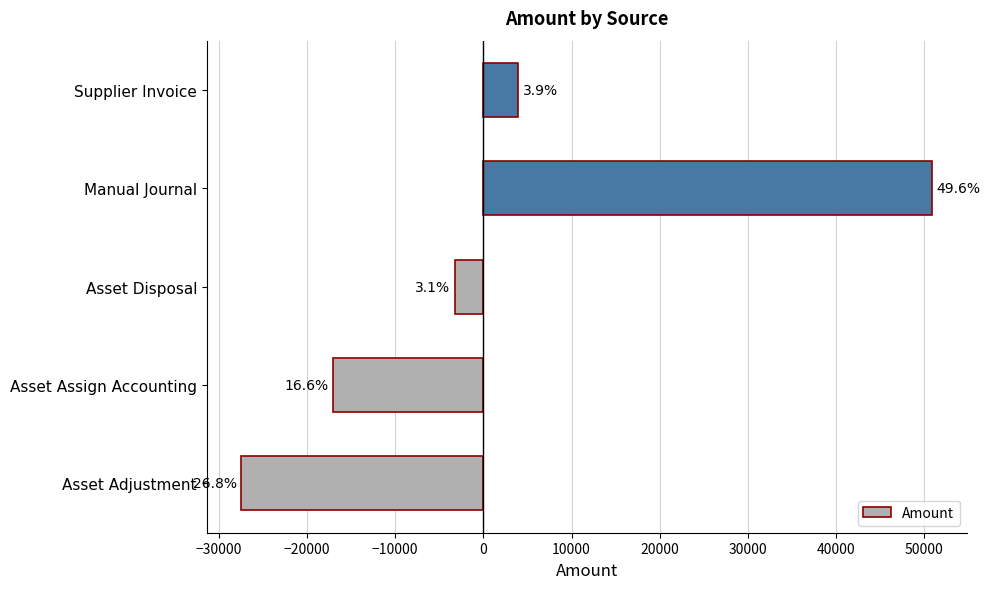

Does the chart contain any negative values?

Yes